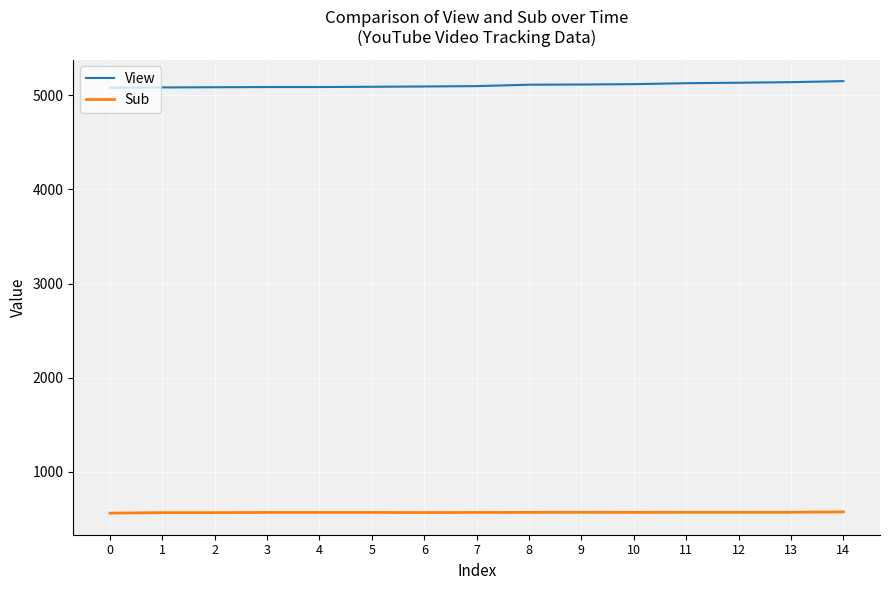

Is this an area chart (filled region under the line)?

No